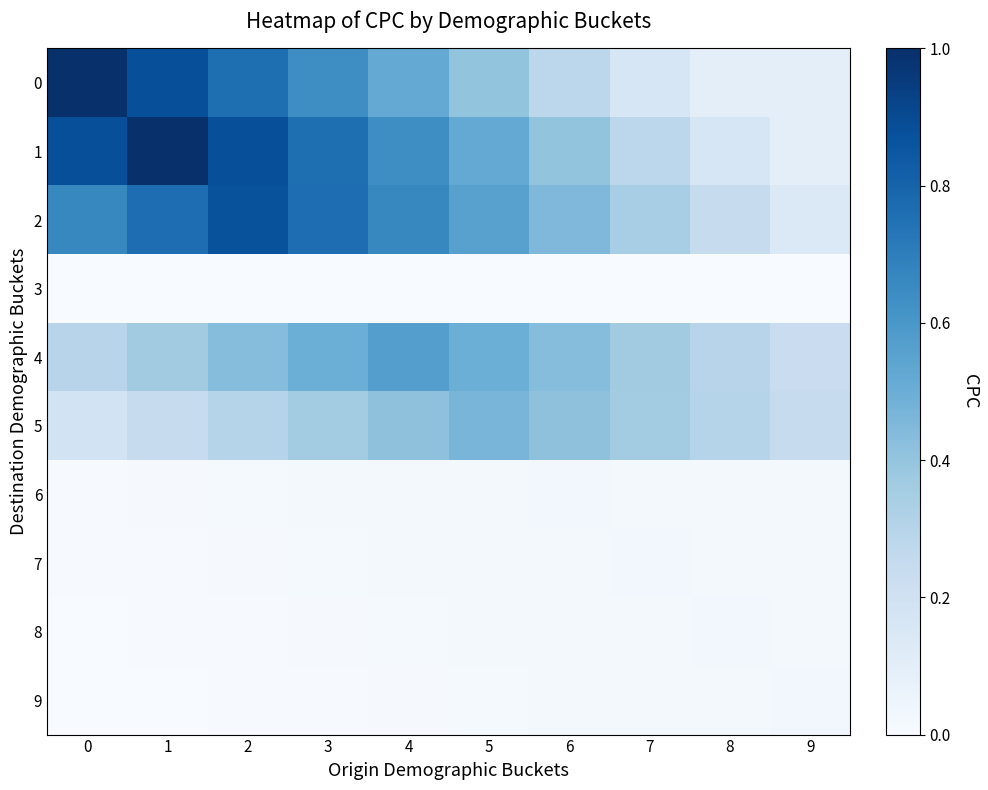

List the series in order of their peak value, highest first.

0, 1, 2, 4, 5, 6, 7, 8, 9, 3